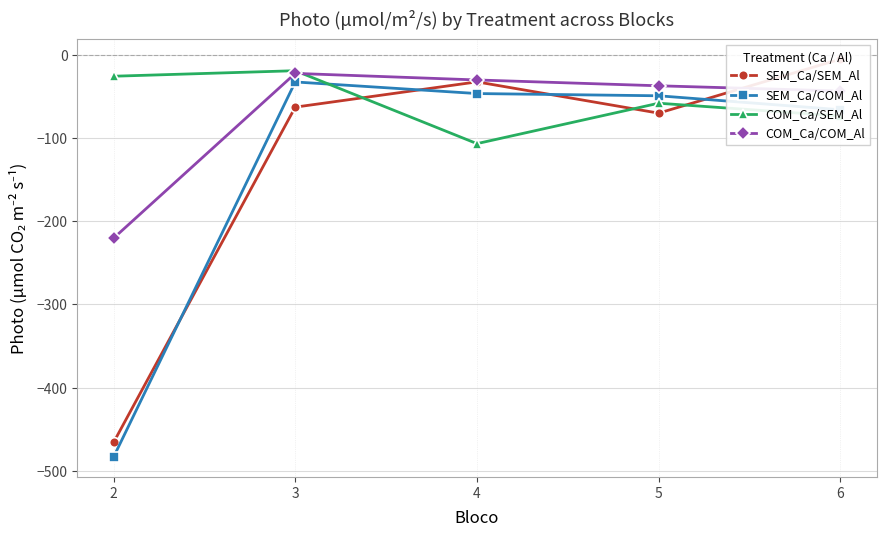

Rank the series at 3 from highest to lowest value.

COM_Ca/SEM_Al, COM_Ca/COM_Al, SEM_Ca/COM_Al, SEM_Ca/SEM_Al